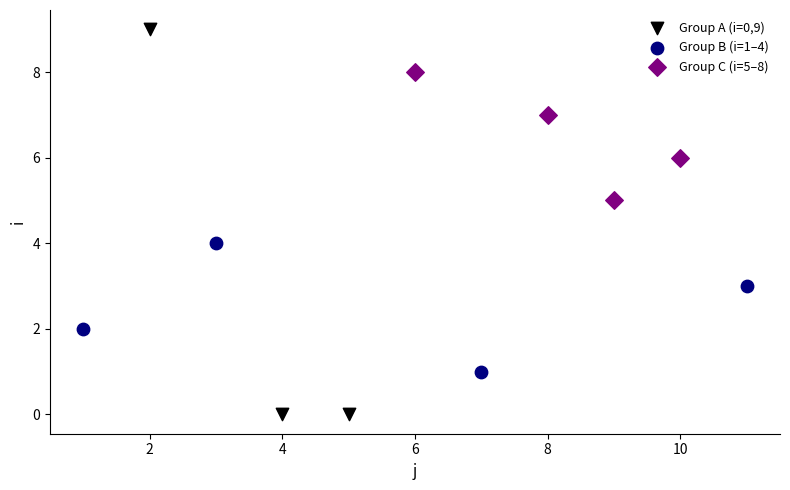

Which series contains the lowest Y value?

Group A (i=0,9)